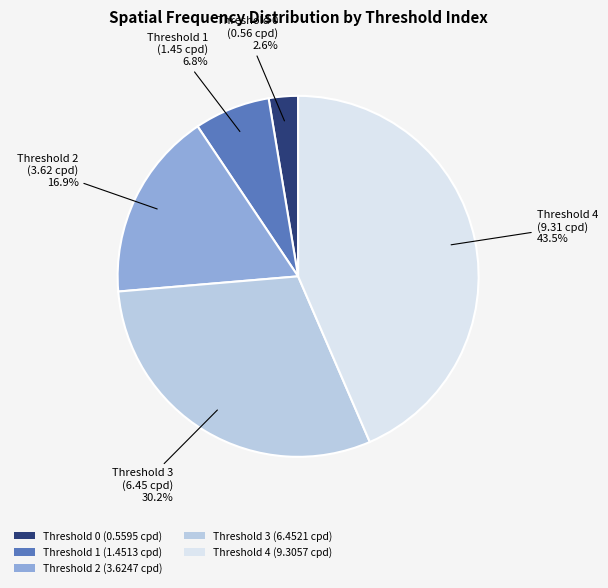

Is there a majority slice in this chart?

No